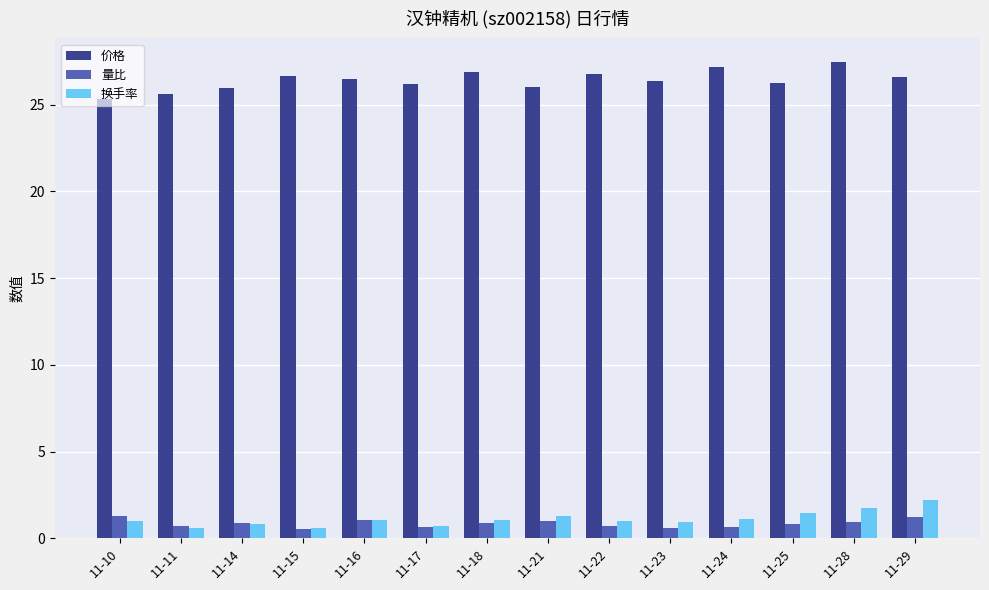

What is the total value across all series at 11-22?

28.5